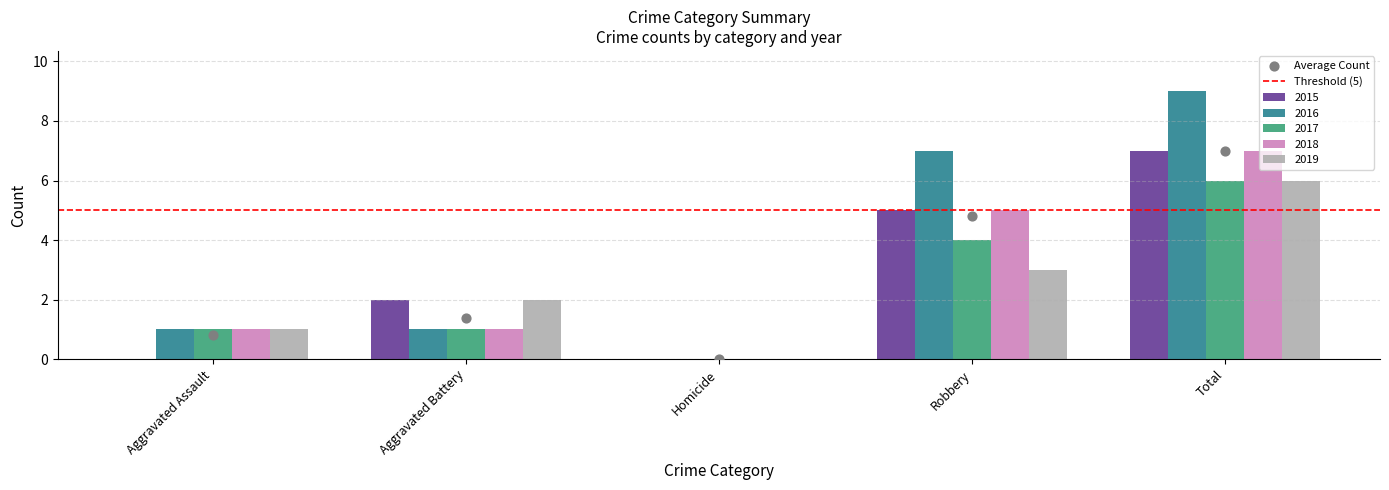

Which series reaches the maximum Y coordinate?

2016